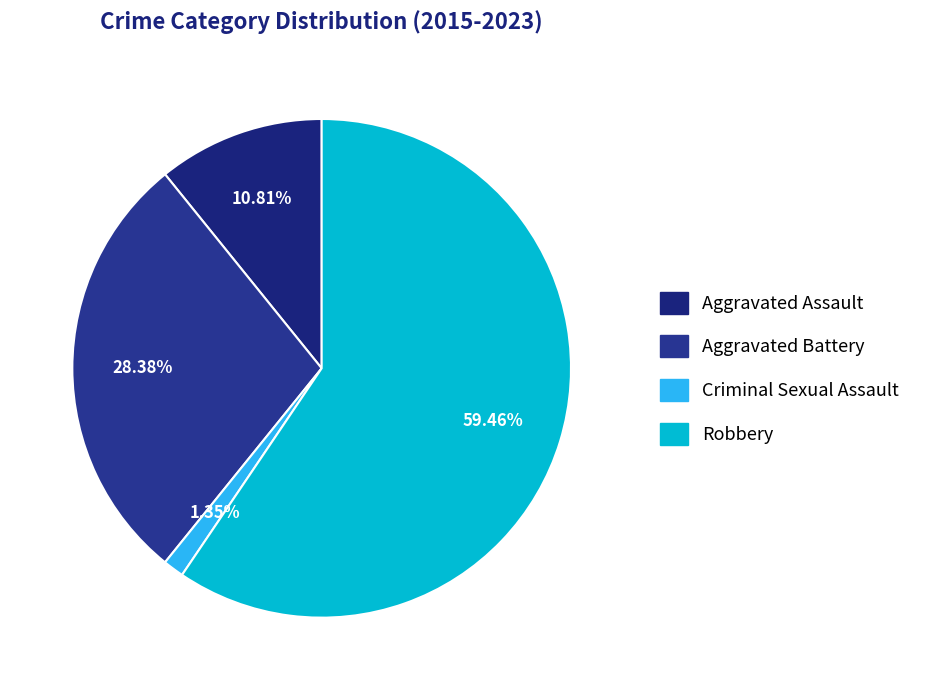

How many segments does this pie chart have?

4